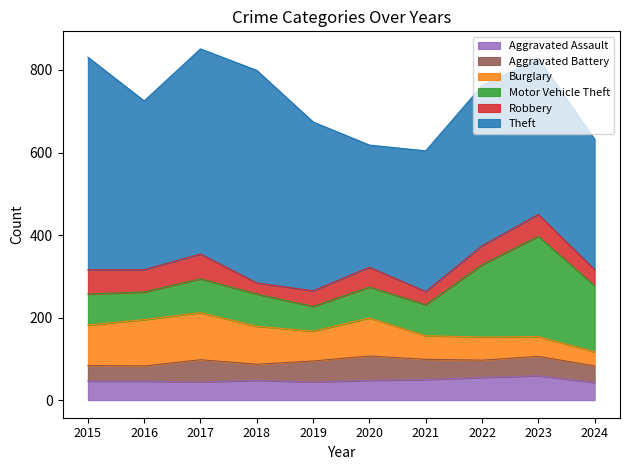

How many distinct data groups are displayed?

6